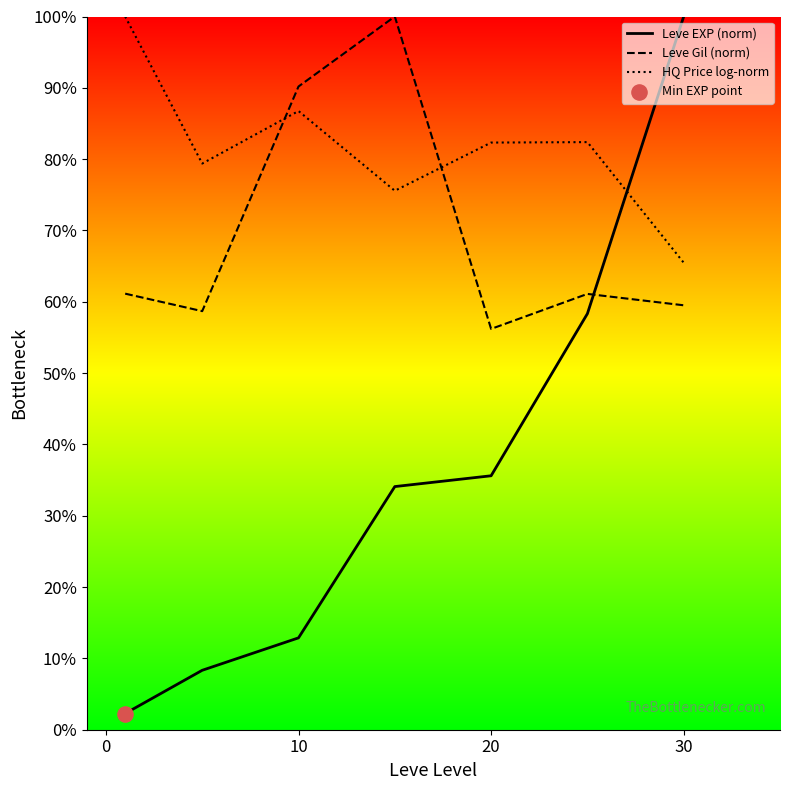

What is the total value across all series at 10?

189.8